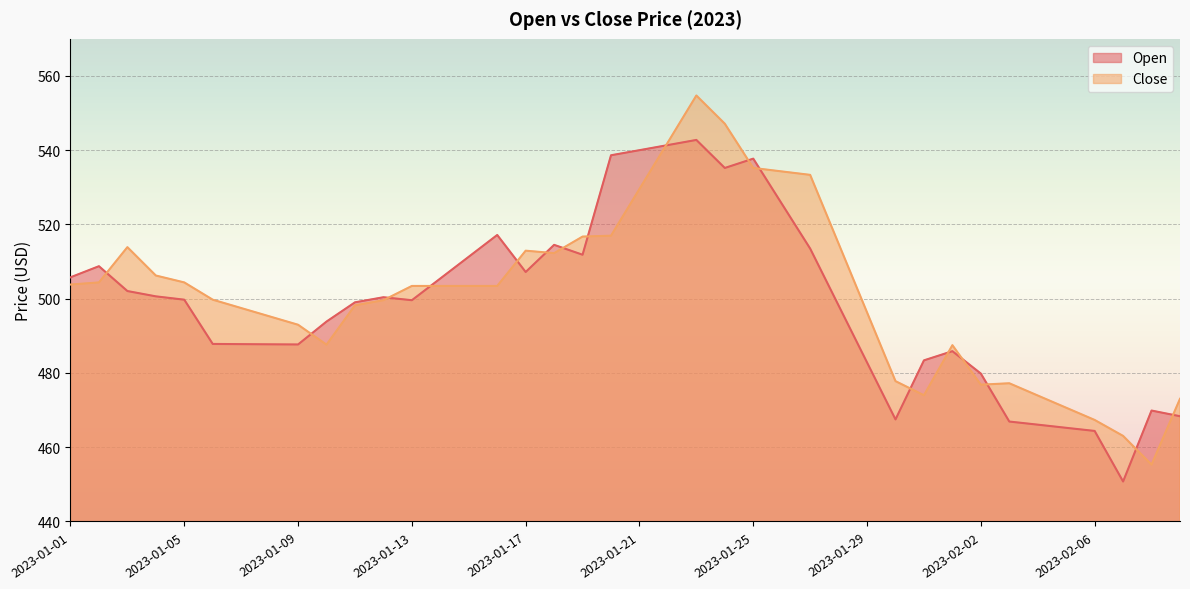

After their last crossing, which series has the higher values: Open or Close?

Close